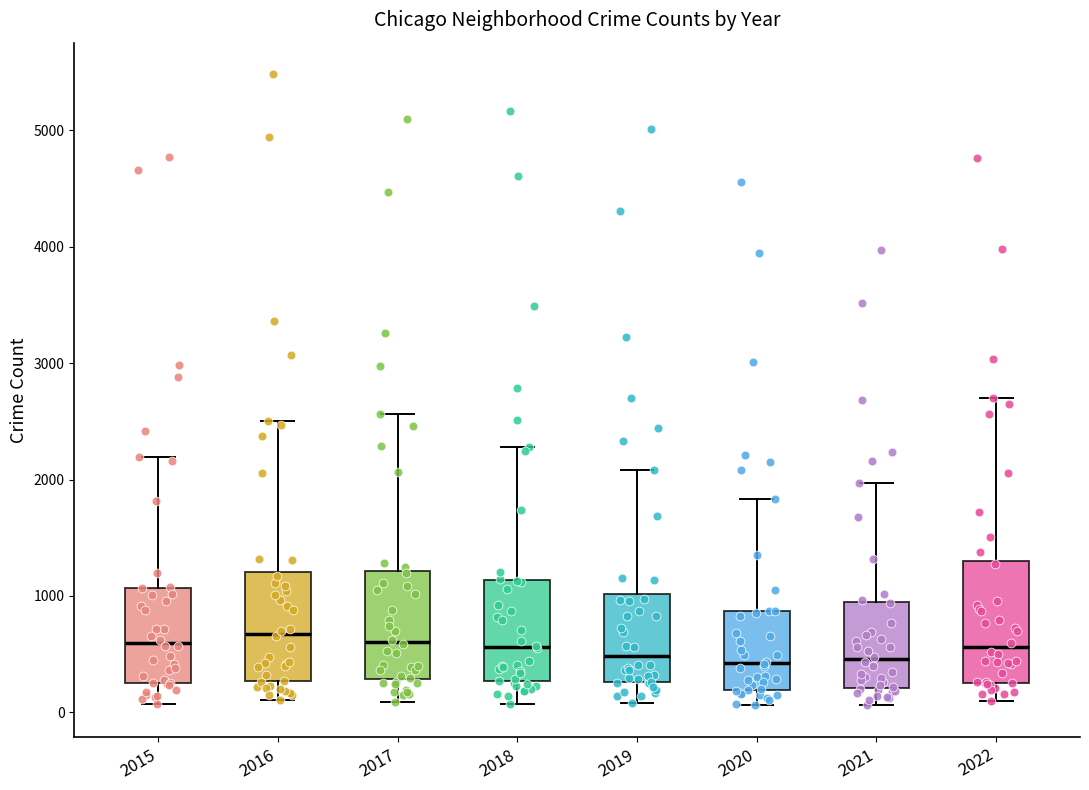

Reading left to right, read every box against the y-axis: the position of its median line, the range the box covers, and the ends of its whiskers. The values are not printed on the chart, so give them approximately, as read against the axis.

2015: median 600, box 300 to 1100, whiskers 100 to 2200
2016: median 700, box 300 to 1200, whiskers 100 to 2500
2017: median 600, box 300 to 1200, whiskers 100 to 2600
2018: median 600, box 300 to 1100, whiskers 100 to 2300
2019: median 500, box 300 to 1000, whiskers 100 to 2100
2020: median 400, box 200 to 900, whiskers 100 to 1800
2021: median 500, box 200 to 900, whiskers 100 to 2000
2022: median 600, box 300 to 1300, whiskers 100 to 2700